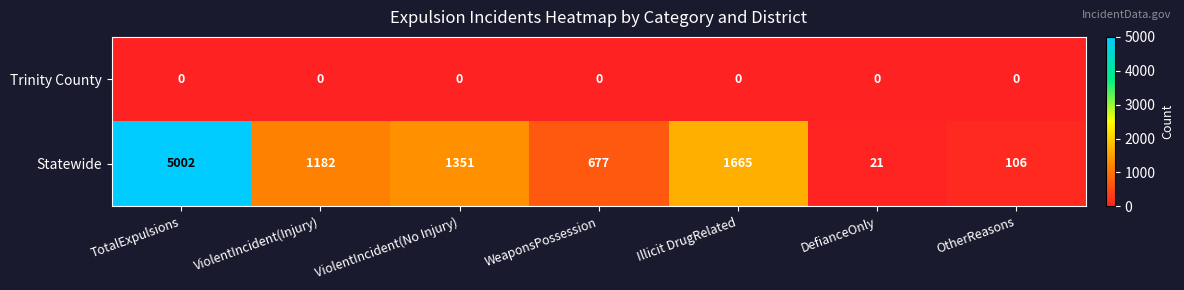

Reading left to right, transcribe all the data shown in this chart.

Trinity County: 0	0	0	0	0	0	0
Statewide: 5002	1182	1351	677	1665	21	106